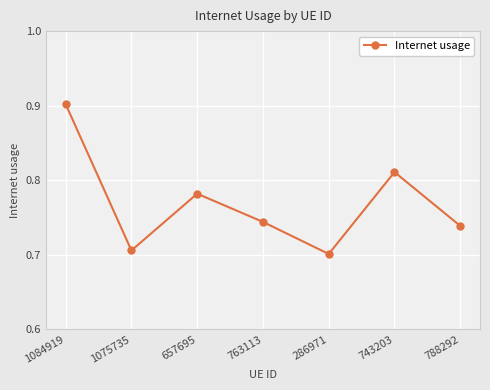

True or false: the data shows 0.7 at 788292.

True